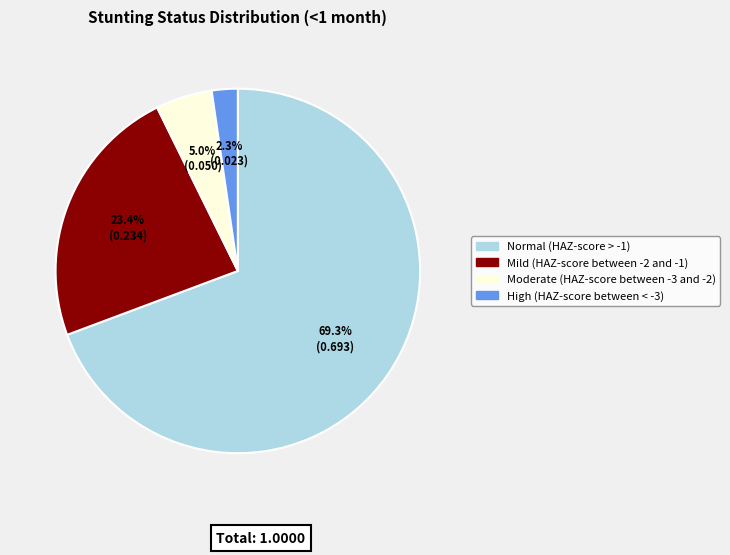

To the nearest percent, what portion does Mild (HAZ-score between -2 and -1) represent?

23%